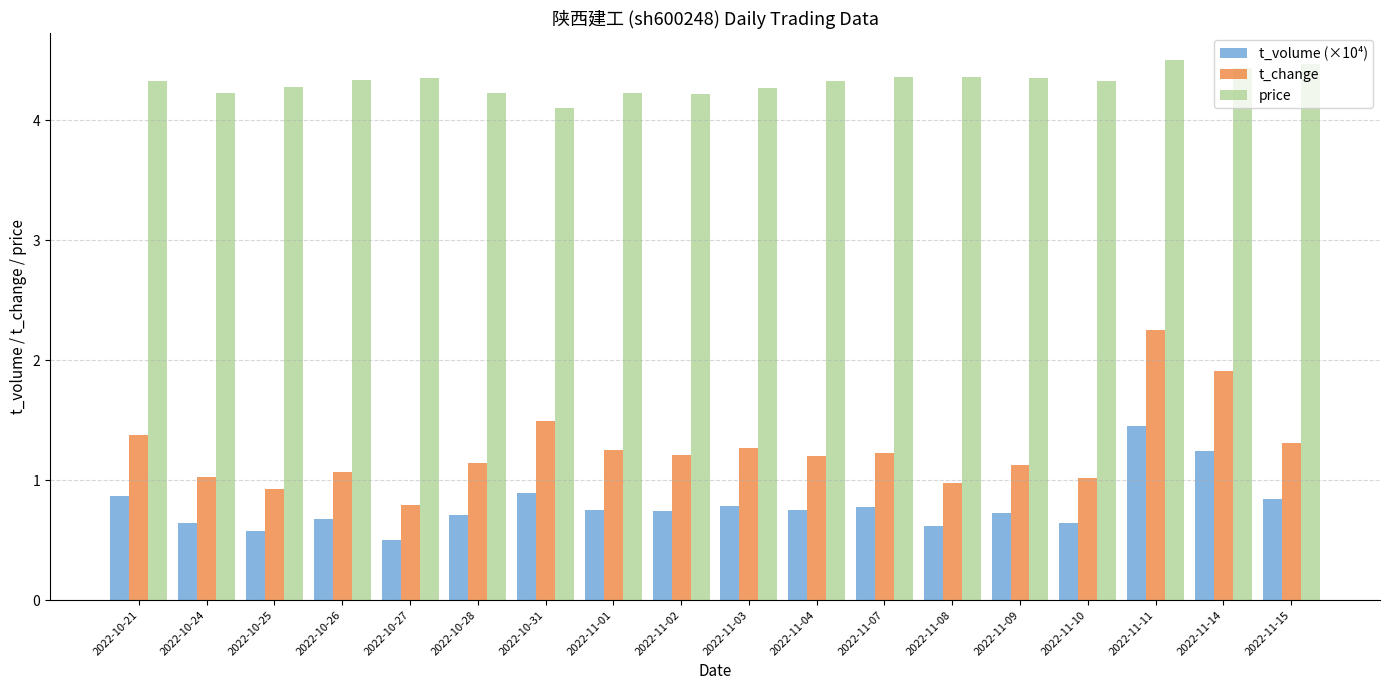

True or false: t_change has a value of 0.9 at 2022-10-25.

True